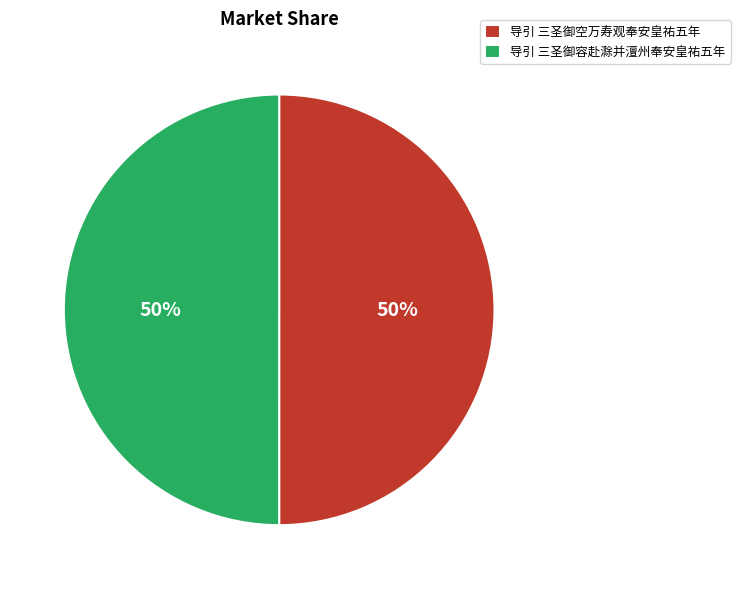

Do 导引 三圣御容赴滁并澶州奉安皇祐五年 and 导引 三圣御空万寿观奉安皇祐五年 together represent more than half of the pie?

Yes